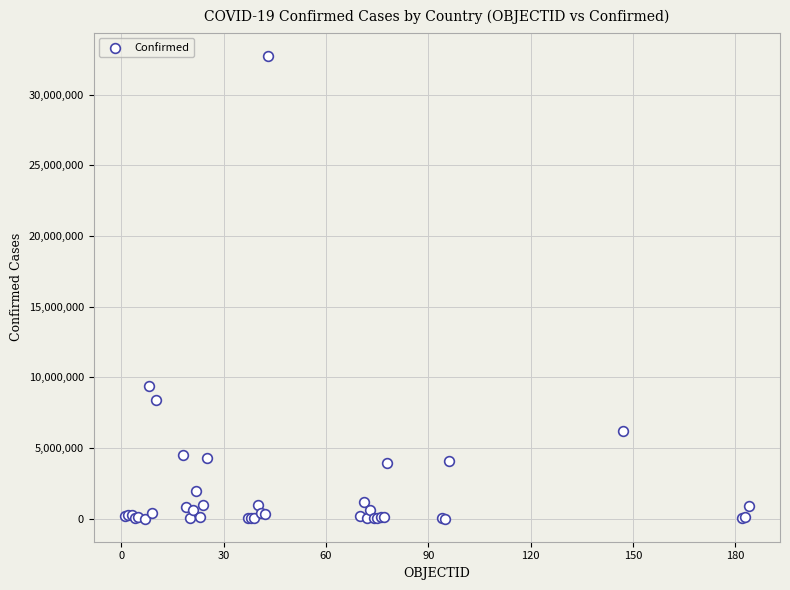

What Y value in the scatter plot is closest to 16383578?

9394326